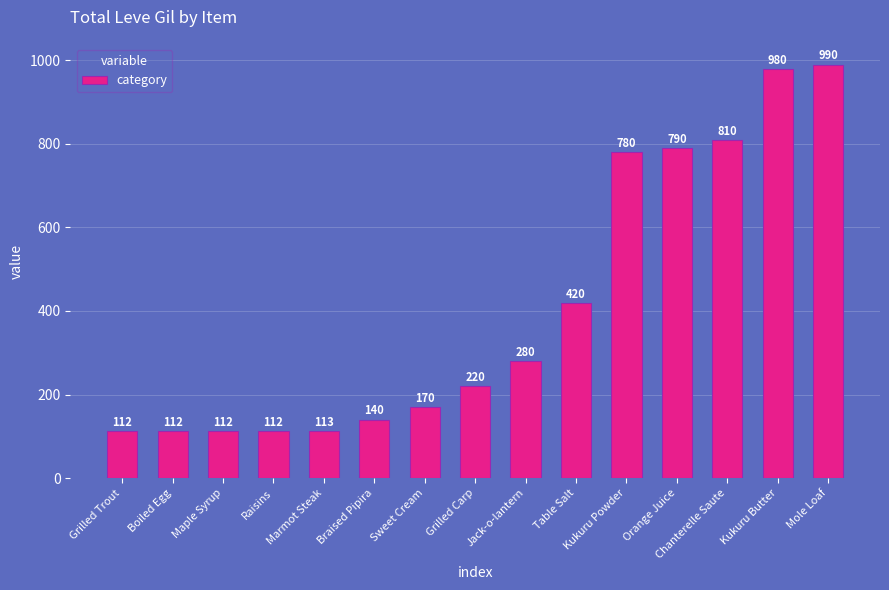

True or false: the data shows 170 at Sweet Cream.

True